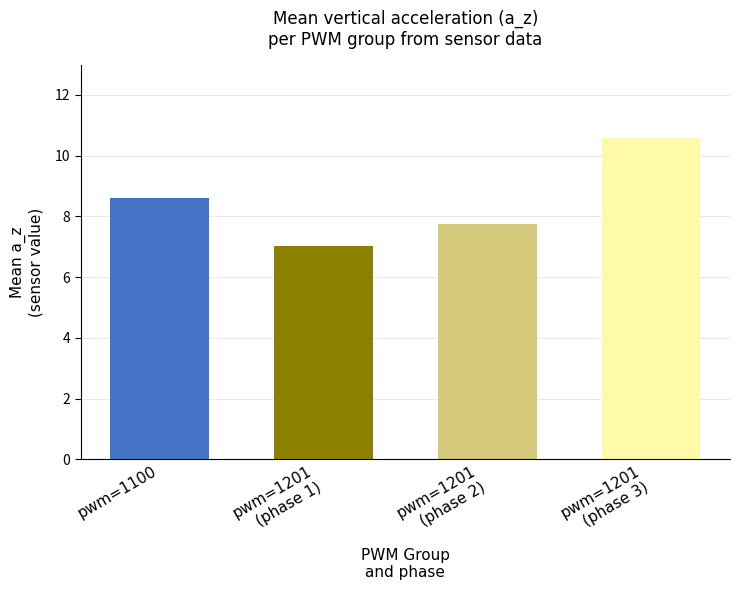

What is the label of the 3rd bar from the left?

pwm=1201
(phase 2)